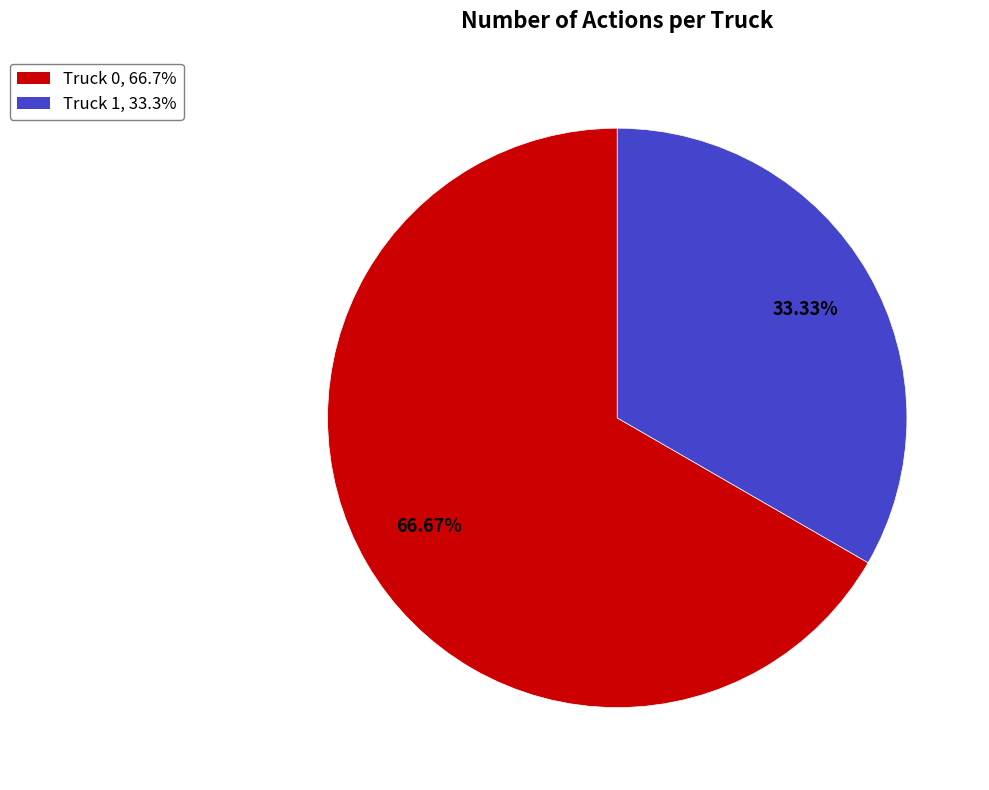

Rank the categories by value from highest to lowest.

Truck 0, Truck 1